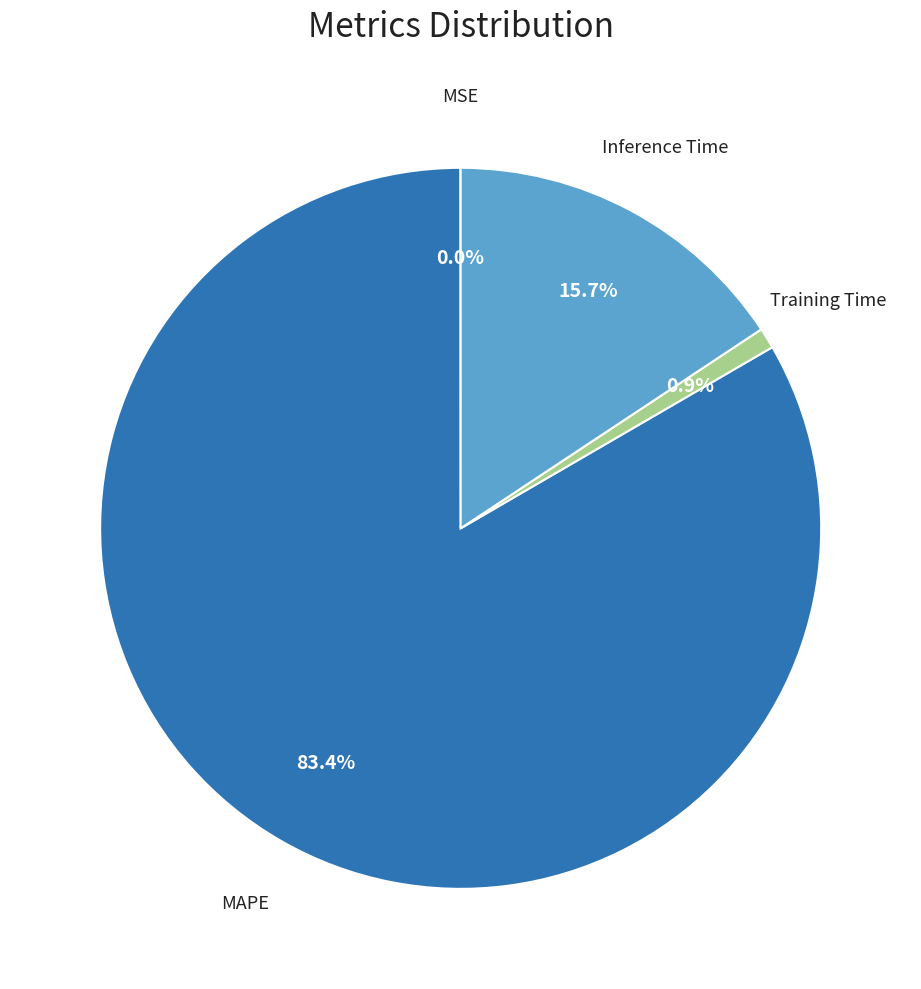

What percentage is the Inference Time slice, to the nearest percent?

16%